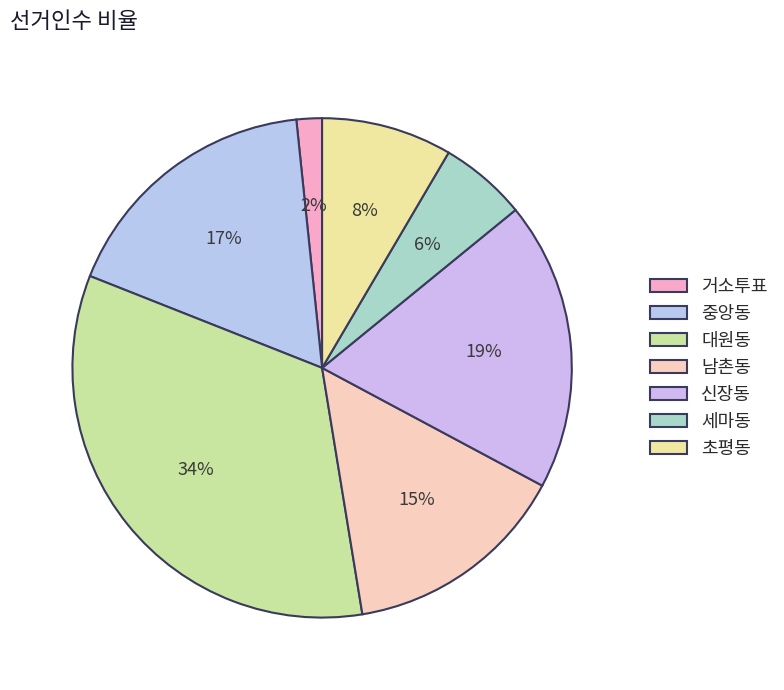

Which slice is the smallest?

거소투표